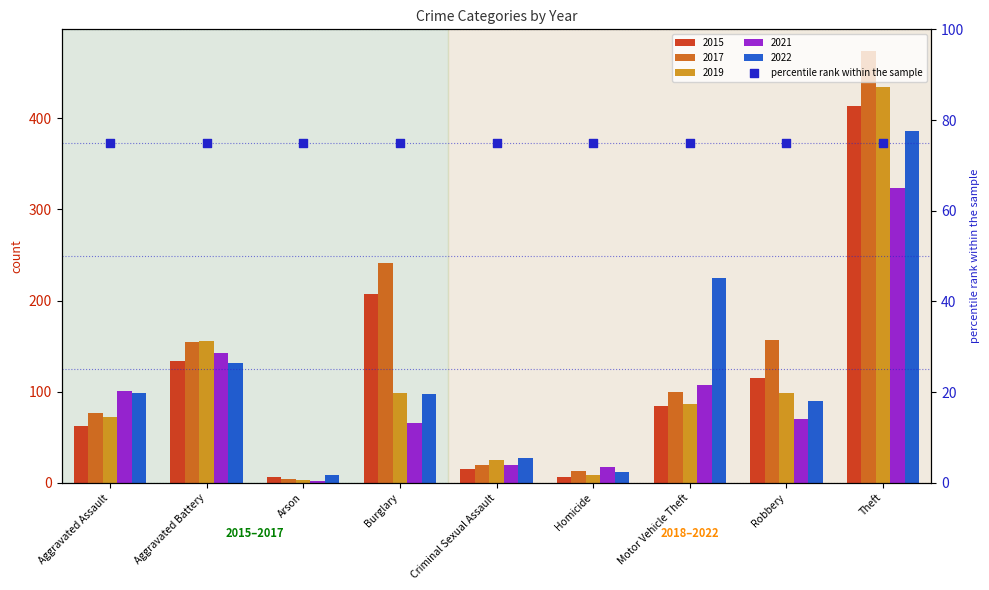

At how many categories does at least one series exceed 256?

1